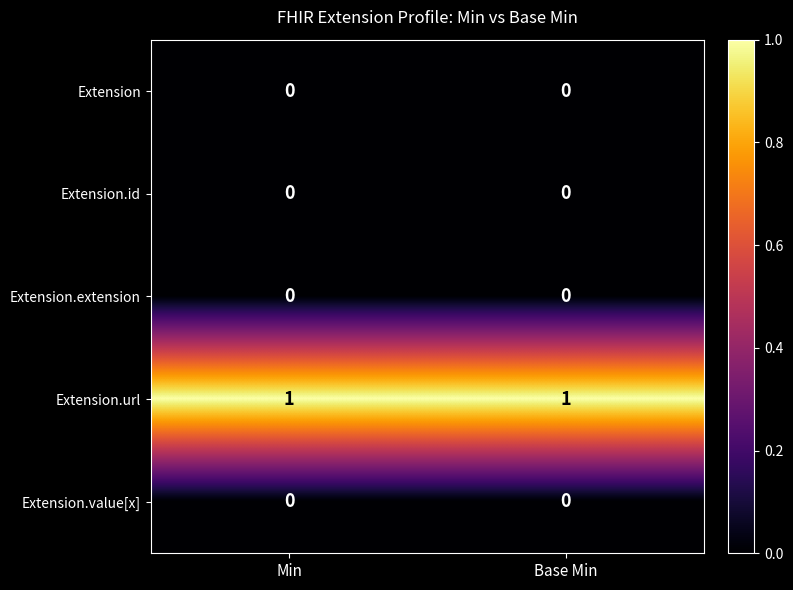

Reading right to left, what are all the values shown in this chart?

Extension: Base Min=0	Min=0
Extension.id: Base Min=0	Min=0
Extension.extension: Base Min=0	Min=0
Extension.url: Base Min=1	Min=1
Extension.value[x]: Base Min=0	Min=0